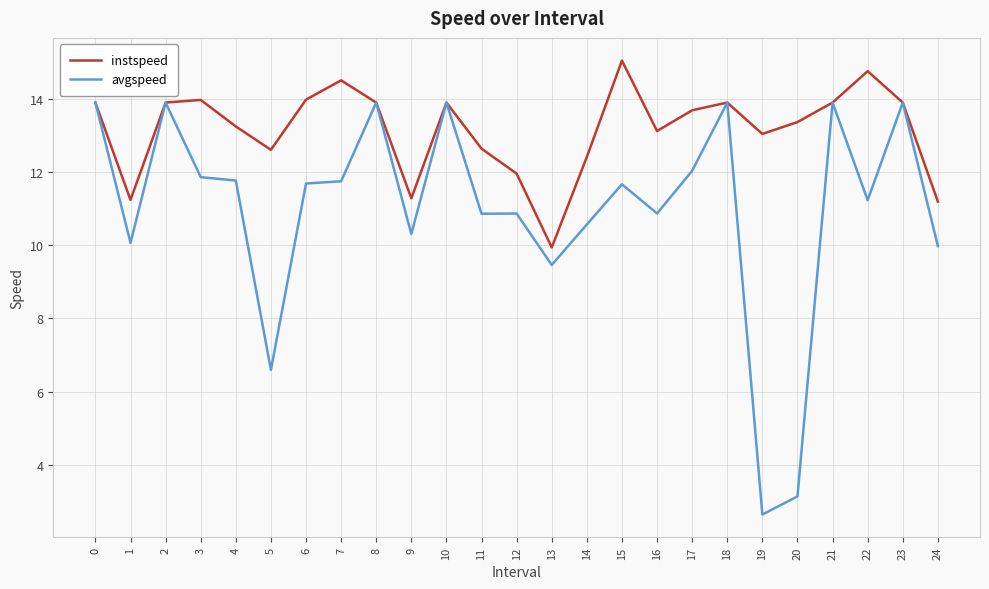

What is the sum of the avgspeed values at 6 and 15?

23.3